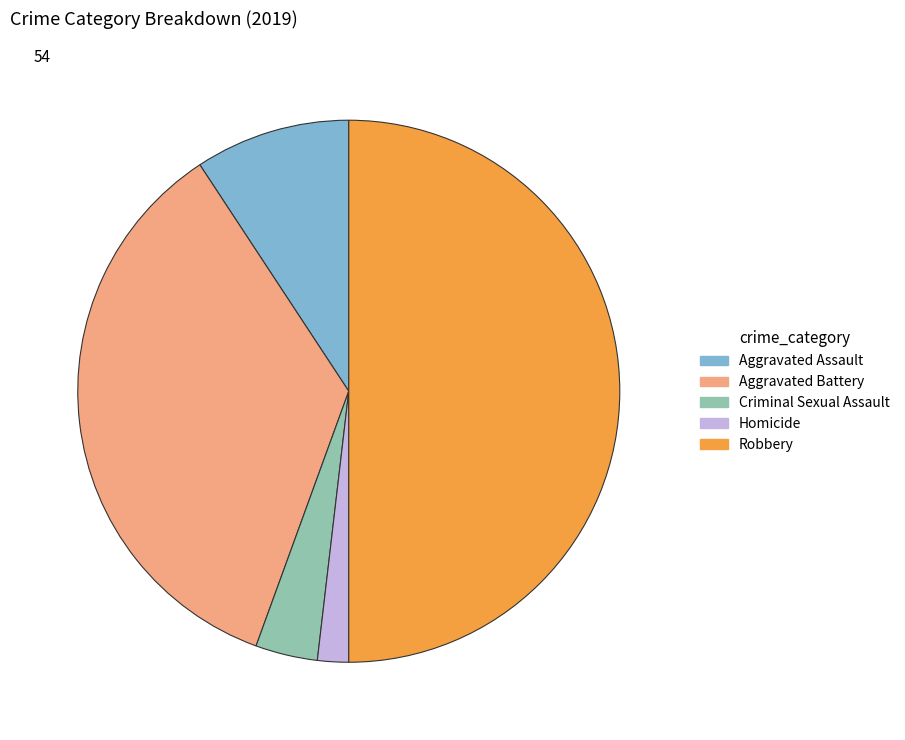

Is it true that Aggravated Assault is 20% of the pie?

False